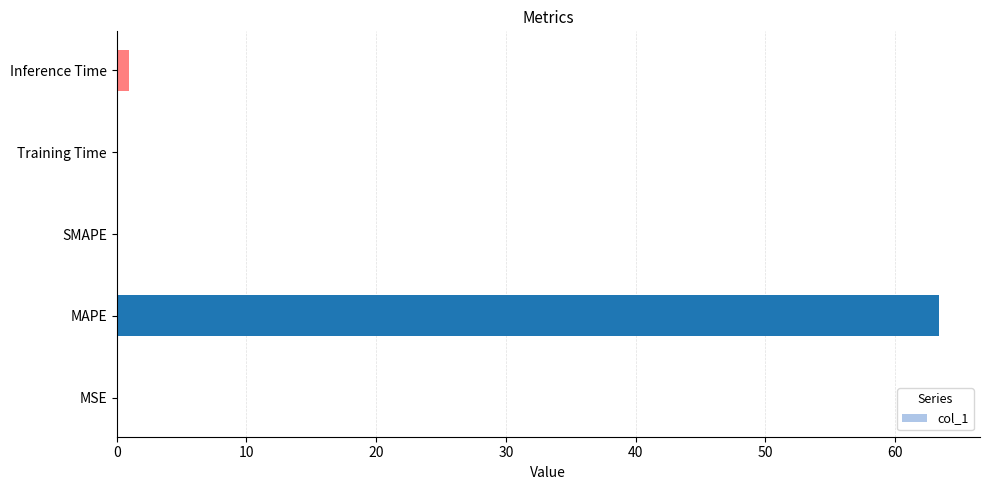

What is the sum of all values?

64.4